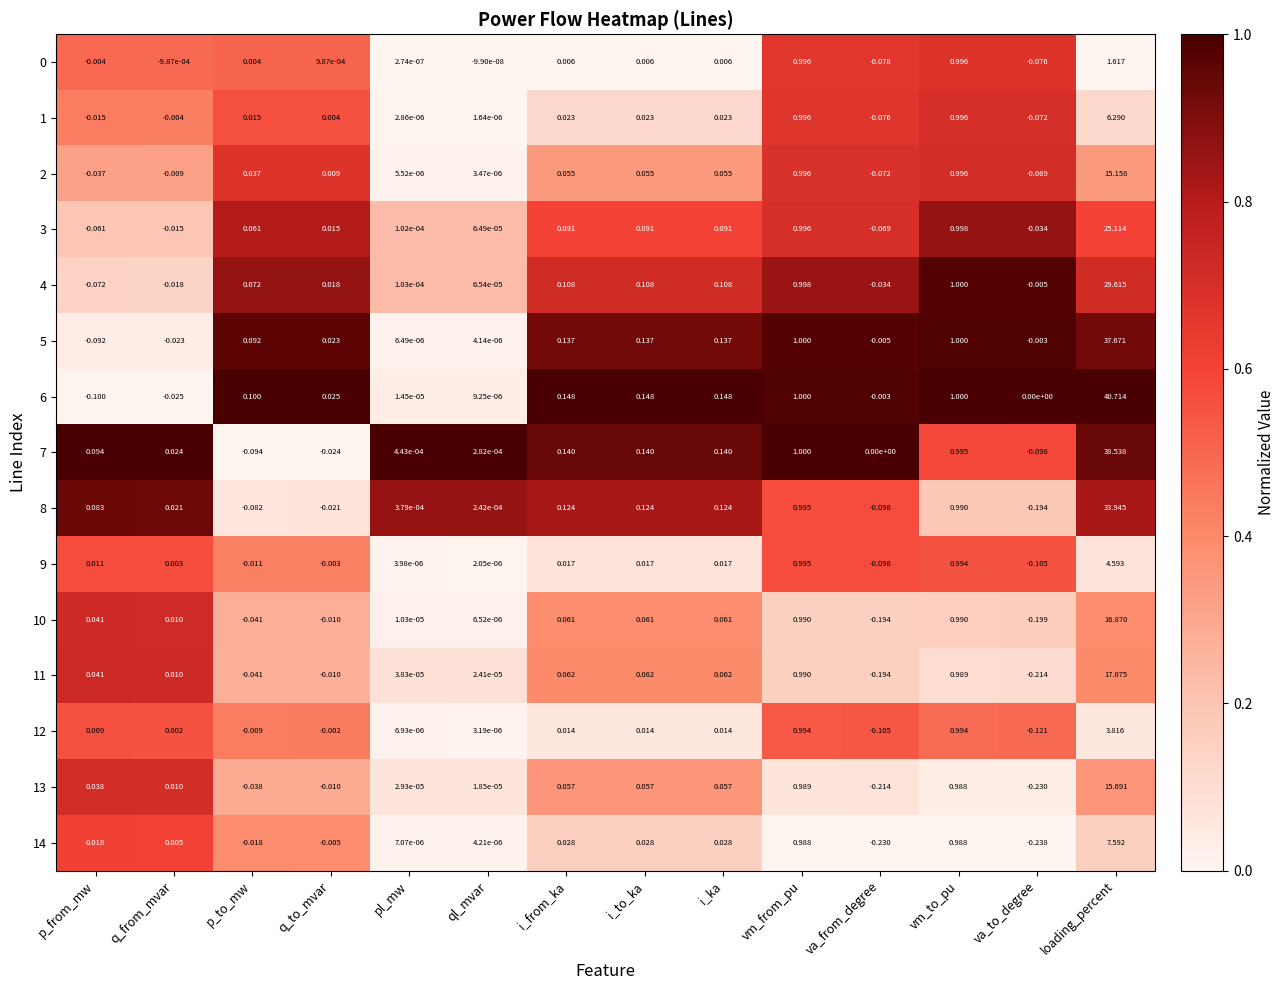

What is the greatest value displayed?

40.7